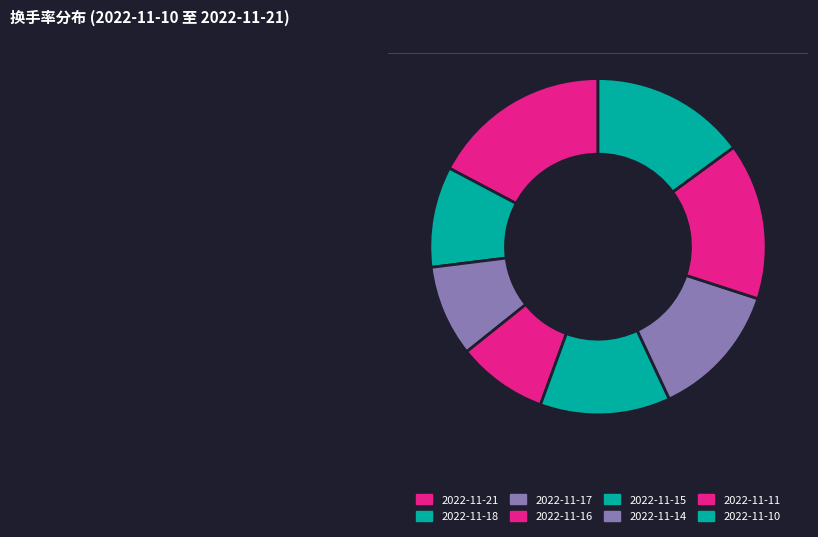

Between 2022-11-21 and 2022-11-15, which is larger?

2022-11-21